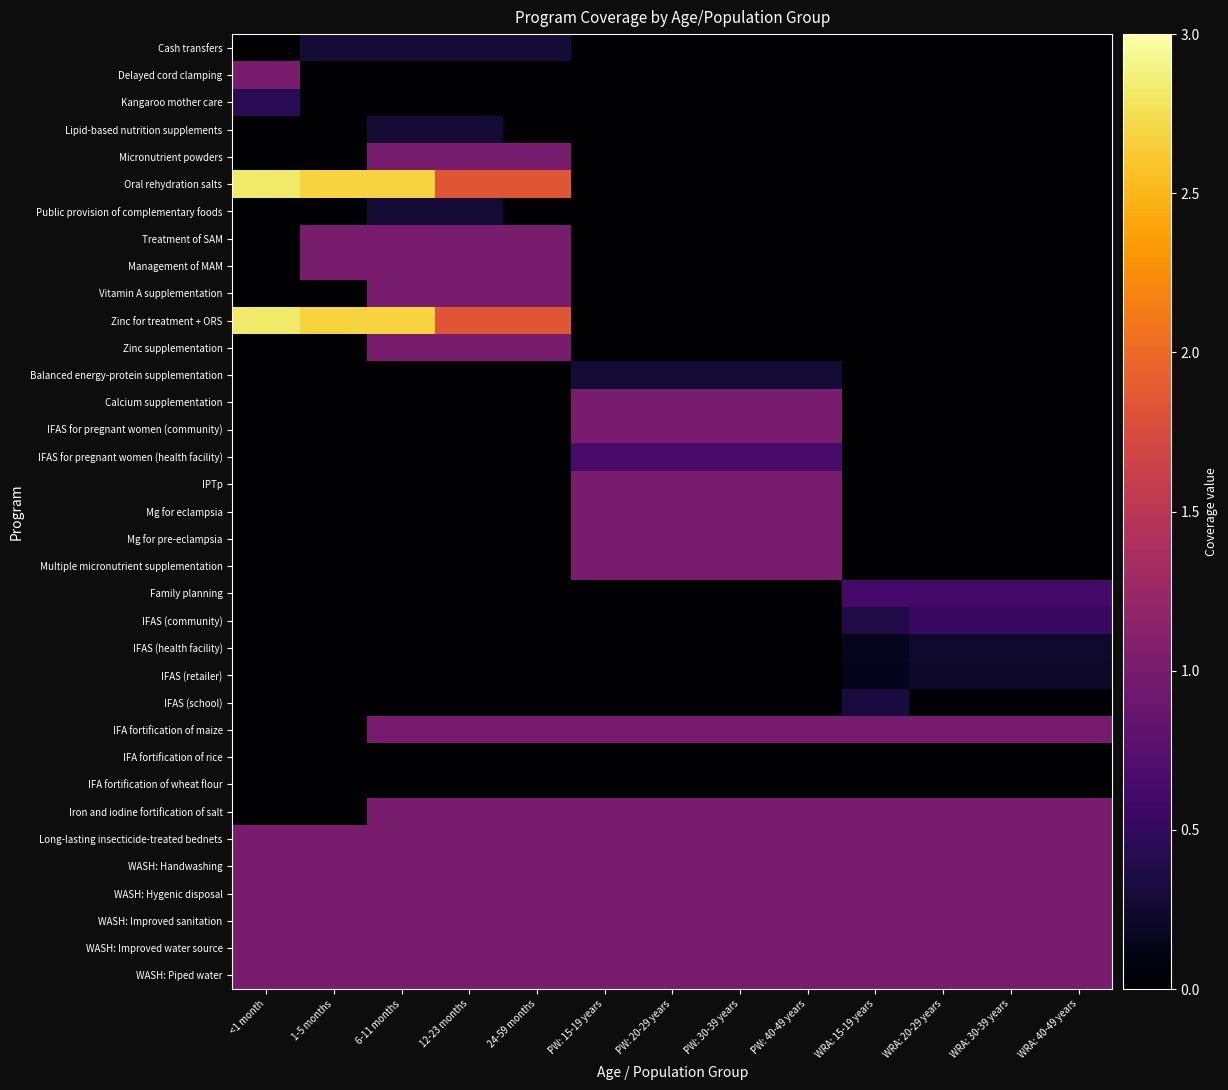

Reading right to left, list all the values displayed in this chart.

Cash transfers: WRA: 40-49 years=0.0	WRA: 30-39 years=0.0	WRA: 20-29 years=0.0	WRA: 15-19 years=0.0	PW: 40-49 years=0.0	PW: 30-39 years=0.0	PW: 20-29 years=0.0	PW: 15-19 years=0.0	24-59 months=0.3	12-23 months=0.3	6-11 months=0.3	1-5 months=0.3	<1 month=0.0
Delayed cord clamping: WRA: 40-49 years=0.0	WRA: 30-39 years=0.0	WRA: 20-29 years=0.0	WRA: 15-19 years=0.0	PW: 40-49 years=0.0	PW: 30-39 years=0.0	PW: 20-29 years=0.0	PW: 15-19 years=0.0	24-59 months=0.0	12-23 months=0.0	6-11 months=0.0	1-5 months=0.0	<1 month=1.0
Kangaroo mother care: WRA: 40-49 years=0.0	WRA: 30-39 years=0.0	WRA: 20-29 years=0.0	WRA: 15-19 years=0.0	PW: 40-49 years=0.0	PW: 30-39 years=0.0	PW: 20-29 years=0.0	PW: 15-19 years=0.0	24-59 months=0.0	12-23 months=0.0	6-11 months=0.0	1-5 months=0.0	<1 month=0.4
Lipid-based nutrition supplements: WRA: 40-49 years=0.0	WRA: 30-39 years=0.0	WRA: 20-29 years=0.0	WRA: 15-19 years=0.0	PW: 40-49 years=0.0	PW: 30-39 years=0.0	PW: 20-29 years=0.0	PW: 15-19 years=0.0	24-59 months=0.0	12-23 months=0.3	6-11 months=0.3	1-5 months=0.0	<1 month=0.0
Micronutrient powders: WRA: 40-49 years=0.0	WRA: 30-39 years=0.0	WRA: 20-29 years=0.0	WRA: 15-19 years=0.0	PW: 40-49 years=0.0	PW: 30-39 years=0.0	PW: 20-29 years=0.0	PW: 15-19 years=0.0	24-59 months=1.0	12-23 months=1.0	6-11 months=1.0	1-5 months=0.0	<1 month=0.0
Oral rehydration salts: WRA: 40-49 years=0.0	WRA: 30-39 years=0.0	WRA: 20-29 years=0.0	WRA: 15-19 years=0.0	PW: 40-49 years=0.0	PW: 30-39 years=0.0	PW: 20-29 years=0.0	PW: 15-19 years=0.0	24-59 months=1.8	12-23 months=1.8	6-11 months=2.7	1-5 months=2.7	<1 month=2.8
Public provision of complementary foods: WRA: 40-49 years=0.0	WRA: 30-39 years=0.0	WRA: 20-29 years=0.0	WRA: 15-19 years=0.0	PW: 40-49 years=0.0	PW: 30-39 years=0.0	PW: 20-29 years=0.0	PW: 15-19 years=0.0	24-59 months=0.0	12-23 months=0.3	6-11 months=0.3	1-5 months=0.0	<1 month=0.0
Treatment of SAM: WRA: 40-49 years=0.0	WRA: 30-39 years=0.0	WRA: 20-29 years=0.0	WRA: 15-19 years=0.0	PW: 40-49 years=0.0	PW: 30-39 years=0.0	PW: 20-29 years=0.0	PW: 15-19 years=0.0	24-59 months=1.0	12-23 months=1.0	6-11 months=1.0	1-5 months=1.0	<1 month=0.0
Management of MAM: WRA: 40-49 years=0.0	WRA: 30-39 years=0.0	WRA: 20-29 years=0.0	WRA: 15-19 years=0.0	PW: 40-49 years=0.0	PW: 30-39 years=0.0	PW: 20-29 years=0.0	PW: 15-19 years=0.0	24-59 months=1.0	12-23 months=1.0	6-11 months=1.0	1-5 months=1.0	<1 month=0.0
Vitamin A supplementation: WRA: 40-49 years=0.0	WRA: 30-39 years=0.0	WRA: 20-29 years=0.0	WRA: 15-19 years=0.0	PW: 40-49 years=0.0	PW: 30-39 years=0.0	PW: 20-29 years=0.0	PW: 15-19 years=0.0	24-59 months=1.0	12-23 months=1.0	6-11 months=1.0	1-5 months=0.0	<1 month=0.0
Zinc for treatment + ORS: WRA: 40-49 years=0.0	WRA: 30-39 years=0.0	WRA: 20-29 years=0.0	WRA: 15-19 years=0.0	PW: 40-49 years=0.0	PW: 30-39 years=0.0	PW: 20-29 years=0.0	PW: 15-19 years=0.0	24-59 months=1.8	12-23 months=1.8	6-11 months=2.7	1-5 months=2.7	<1 month=2.8
Zinc supplementation: WRA: 40-49 years=0.0	WRA: 30-39 years=0.0	WRA: 20-29 years=0.0	WRA: 15-19 years=0.0	PW: 40-49 years=0.0	PW: 30-39 years=0.0	PW: 20-29 years=0.0	PW: 15-19 years=0.0	24-59 months=1.0	12-23 months=1.0	6-11 months=1.0	1-5 months=0.0	<1 month=0.0
Balanced energy-protein supplementation: WRA: 40-49 years=0.0	WRA: 30-39 years=0.0	WRA: 20-29 years=0.0	WRA: 15-19 years=0.0	PW: 40-49 years=0.3	PW: 30-39 years=0.3	PW: 20-29 years=0.3	PW: 15-19 years=0.3	24-59 months=0.0	12-23 months=0.0	6-11 months=0.0	1-5 months=0.0	<1 month=0.0
Calcium supplementation: WRA: 40-49 years=0.0	WRA: 30-39 years=0.0	WRA: 20-29 years=0.0	WRA: 15-19 years=0.0	PW: 40-49 years=1.0	PW: 30-39 years=1.0	PW: 20-29 years=1.0	PW: 15-19 years=1.0	24-59 months=0.0	12-23 months=0.0	6-11 months=0.0	1-5 months=0.0	<1 month=0.0
IFAS for pregnant women (community): WRA: 40-49 years=0.0	WRA: 30-39 years=0.0	WRA: 20-29 years=0.0	WRA: 15-19 years=0.0	PW: 40-49 years=1.0	PW: 30-39 years=1.0	PW: 20-29 years=1.0	PW: 15-19 years=1.0	24-59 months=0.0	12-23 months=0.0	6-11 months=0.0	1-5 months=0.0	<1 month=0.0
IFAS for pregnant women (health facility): WRA: 40-49 years=0.0	WRA: 30-39 years=0.0	WRA: 20-29 years=0.0	WRA: 15-19 years=0.0	PW: 40-49 years=0.6	PW: 30-39 years=0.6	PW: 20-29 years=0.6	PW: 15-19 years=0.6	24-59 months=0.0	12-23 months=0.0	6-11 months=0.0	1-5 months=0.0	<1 month=0.0
IPTp: WRA: 40-49 years=0.0	WRA: 30-39 years=0.0	WRA: 20-29 years=0.0	WRA: 15-19 years=0.0	PW: 40-49 years=1.0	PW: 30-39 years=1.0	PW: 20-29 years=1.0	PW: 15-19 years=1.0	24-59 months=0.0	12-23 months=0.0	6-11 months=0.0	1-5 months=0.0	<1 month=0.0
Mg for eclampsia: WRA: 40-49 years=0.0	WRA: 30-39 years=0.0	WRA: 20-29 years=0.0	WRA: 15-19 years=0.0	PW: 40-49 years=1.0	PW: 30-39 years=1.0	PW: 20-29 years=1.0	PW: 15-19 years=1.0	24-59 months=0.0	12-23 months=0.0	6-11 months=0.0	1-5 months=0.0	<1 month=0.0
Mg for pre-eclampsia: WRA: 40-49 years=0.0	WRA: 30-39 years=0.0	WRA: 20-29 years=0.0	WRA: 15-19 years=0.0	PW: 40-49 years=1.0	PW: 30-39 years=1.0	PW: 20-29 years=1.0	PW: 15-19 years=1.0	24-59 months=0.0	12-23 months=0.0	6-11 months=0.0	1-5 months=0.0	<1 month=0.0
Multiple micronutrient supplementation: WRA: 40-49 years=0.0	WRA: 30-39 years=0.0	WRA: 20-29 years=0.0	WRA: 15-19 years=0.0	PW: 40-49 years=1.0	PW: 30-39 years=1.0	PW: 20-29 years=1.0	PW: 15-19 years=1.0	24-59 months=0.0	12-23 months=0.0	6-11 months=0.0	1-5 months=0.0	<1 month=0.0
Family planning: WRA: 40-49 years=0.6	WRA: 30-39 years=0.6	WRA: 20-29 years=0.6	WRA: 15-19 years=0.6	PW: 40-49 years=0.0	PW: 30-39 years=0.0	PW: 20-29 years=0.0	PW: 15-19 years=0.0	24-59 months=0.0	12-23 months=0.0	6-11 months=0.0	1-5 months=0.0	<1 month=0.0
IFAS (community): WRA: 40-49 years=0.6	WRA: 30-39 years=0.6	WRA: 20-29 years=0.6	WRA: 15-19 years=0.4	PW: 40-49 years=0.0	PW: 30-39 years=0.0	PW: 20-29 years=0.0	PW: 15-19 years=0.0	24-59 months=0.0	12-23 months=0.0	6-11 months=0.0	1-5 months=0.0	<1 month=0.0
IFAS (health facility): WRA: 40-49 years=0.2	WRA: 30-39 years=0.2	WRA: 20-29 years=0.2	WRA: 15-19 years=0.2	PW: 40-49 years=0.0	PW: 30-39 years=0.0	PW: 20-29 years=0.0	PW: 15-19 years=0.0	24-59 months=0.0	12-23 months=0.0	6-11 months=0.0	1-5 months=0.0	<1 month=0.0
IFAS (retailer): WRA: 40-49 years=0.2	WRA: 30-39 years=0.2	WRA: 20-29 years=0.2	WRA: 15-19 years=0.1	PW: 40-49 years=0.0	PW: 30-39 years=0.0	PW: 20-29 years=0.0	PW: 15-19 years=0.0	24-59 months=0.0	12-23 months=0.0	6-11 months=0.0	1-5 months=0.0	<1 month=0.0
IFAS (school): WRA: 40-49 years=0.0	WRA: 30-39 years=0.0	WRA: 20-29 years=0.0	WRA: 15-19 years=0.3	PW: 40-49 years=0.0	PW: 30-39 years=0.0	PW: 20-29 years=0.0	PW: 15-19 years=0.0	24-59 months=0.0	12-23 months=0.0	6-11 months=0.0	1-5 months=0.0	<1 month=0.0
IFA fortification of maize: WRA: 40-49 years=1.0	WRA: 30-39 years=1.0	WRA: 20-29 years=1.0	WRA: 15-19 years=1.0	PW: 40-49 years=1.0	PW: 30-39 years=1.0	PW: 20-29 years=1.0	PW: 15-19 years=1.0	24-59 months=1.0	12-23 months=1.0	6-11 months=1.0	1-5 months=0.0	<1 month=0.0
IFA fortification of rice: WRA: 40-49 years=0.0	WRA: 30-39 years=0.0	WRA: 20-29 years=0.0	WRA: 15-19 years=0.0	PW: 40-49 years=0.0	PW: 30-39 years=0.0	PW: 20-29 years=0.0	PW: 15-19 years=0.0	24-59 months=0.0	12-23 months=0.0	6-11 months=0.0	1-5 months=0.0	<1 month=0.0
IFA fortification of wheat flour: WRA: 40-49 years=0.0	WRA: 30-39 years=0.0	WRA: 20-29 years=0.0	WRA: 15-19 years=0.0	PW: 40-49 years=0.0	PW: 30-39 years=0.0	PW: 20-29 years=0.0	PW: 15-19 years=0.0	24-59 months=0.0	12-23 months=0.0	6-11 months=0.0	1-5 months=0.0	<1 month=0.0
Iron and iodine fortification of salt: WRA: 40-49 years=1.0	WRA: 30-39 years=1.0	WRA: 20-29 years=1.0	WRA: 15-19 years=1.0	PW: 40-49 years=1.0	PW: 30-39 years=1.0	PW: 20-29 years=1.0	PW: 15-19 years=1.0	24-59 months=1.0	12-23 months=1.0	6-11 months=1.0	1-5 months=0.0	<1 month=0.0
Long-lasting insecticide-treated bednets: WRA: 40-49 years=1.0	WRA: 30-39 years=1.0	WRA: 20-29 years=1.0	WRA: 15-19 years=1.0	PW: 40-49 years=1.0	PW: 30-39 years=1.0	PW: 20-29 years=1.0	PW: 15-19 years=1.0	24-59 months=1.0	12-23 months=1.0	6-11 months=1.0	1-5 months=1.0	<1 month=1.0
WASH: Handwashing: WRA: 40-49 years=1.0	WRA: 30-39 years=1.0	WRA: 20-29 years=1.0	WRA: 15-19 years=1.0	PW: 40-49 years=1.0	PW: 30-39 years=1.0	PW: 20-29 years=1.0	PW: 15-19 years=1.0	24-59 months=1.0	12-23 months=1.0	6-11 months=1.0	1-5 months=1.0	<1 month=1.0
WASH: Hygenic disposal: WRA: 40-49 years=1.0	WRA: 30-39 years=1.0	WRA: 20-29 years=1.0	WRA: 15-19 years=1.0	PW: 40-49 years=1.0	PW: 30-39 years=1.0	PW: 20-29 years=1.0	PW: 15-19 years=1.0	24-59 months=1.0	12-23 months=1.0	6-11 months=1.0	1-5 months=1.0	<1 month=1.0
WASH: Improved sanitation: WRA: 40-49 years=1.0	WRA: 30-39 years=1.0	WRA: 20-29 years=1.0	WRA: 15-19 years=1.0	PW: 40-49 years=1.0	PW: 30-39 years=1.0	PW: 20-29 years=1.0	PW: 15-19 years=1.0	24-59 months=1.0	12-23 months=1.0	6-11 months=1.0	1-5 months=1.0	<1 month=1.0
WASH: Improved water source: WRA: 40-49 years=1.0	WRA: 30-39 years=1.0	WRA: 20-29 years=1.0	WRA: 15-19 years=1.0	PW: 40-49 years=1.0	PW: 30-39 years=1.0	PW: 20-29 years=1.0	PW: 15-19 years=1.0	24-59 months=1.0	12-23 months=1.0	6-11 months=1.0	1-5 months=1.0	<1 month=1.0
WASH: Piped water: WRA: 40-49 years=1.0	WRA: 30-39 years=1.0	WRA: 20-29 years=1.0	WRA: 15-19 years=1.0	PW: 40-49 years=1.0	PW: 30-39 years=1.0	PW: 20-29 years=1.0	PW: 15-19 years=1.0	24-59 months=1.0	12-23 months=1.0	6-11 months=1.0	1-5 months=1.0	<1 month=1.0